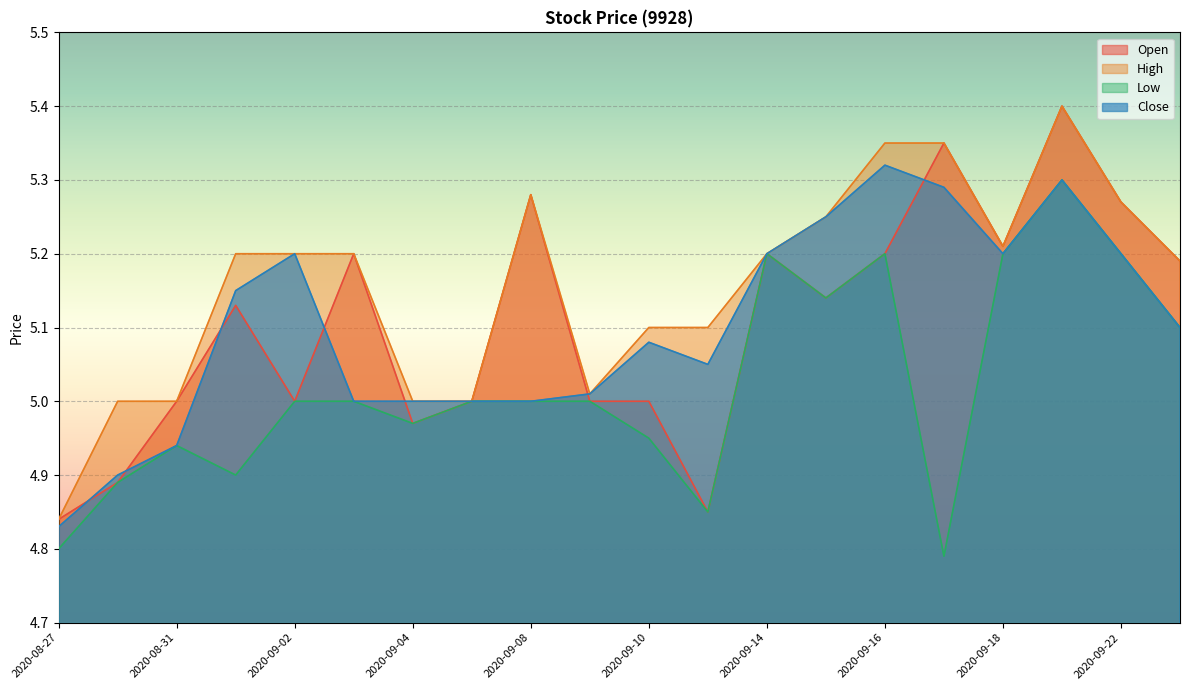

True or false: Open and High cross at least once.

False